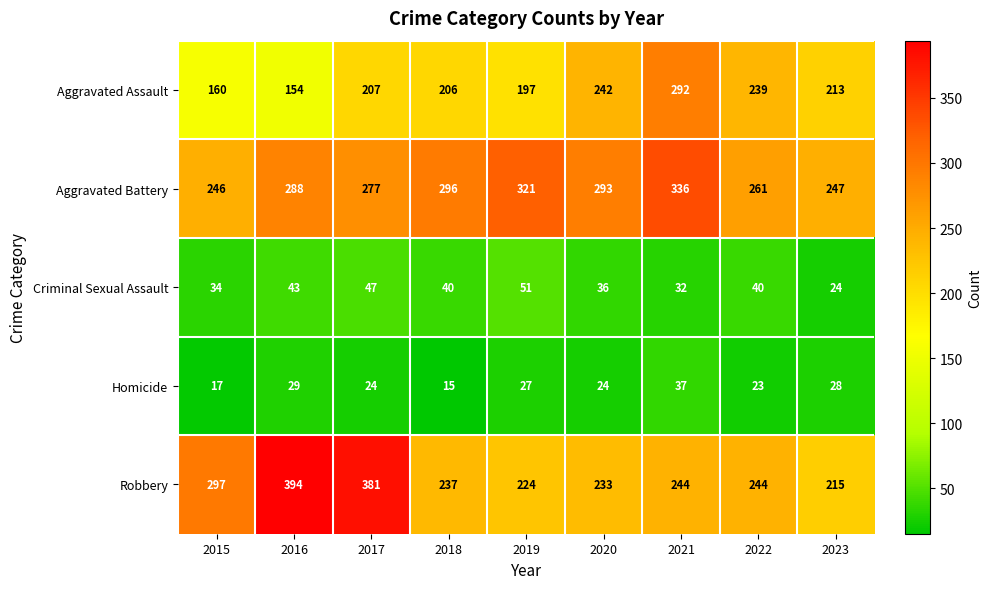

What is the difference between the Robbery values at 2020 and 2017?

148